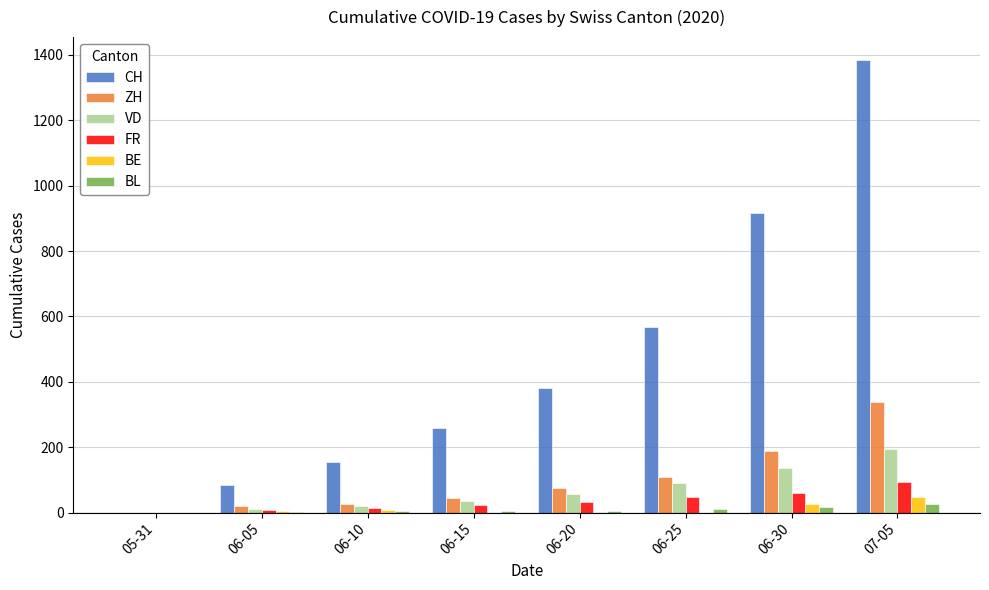

What is the sum of all FR values?

276